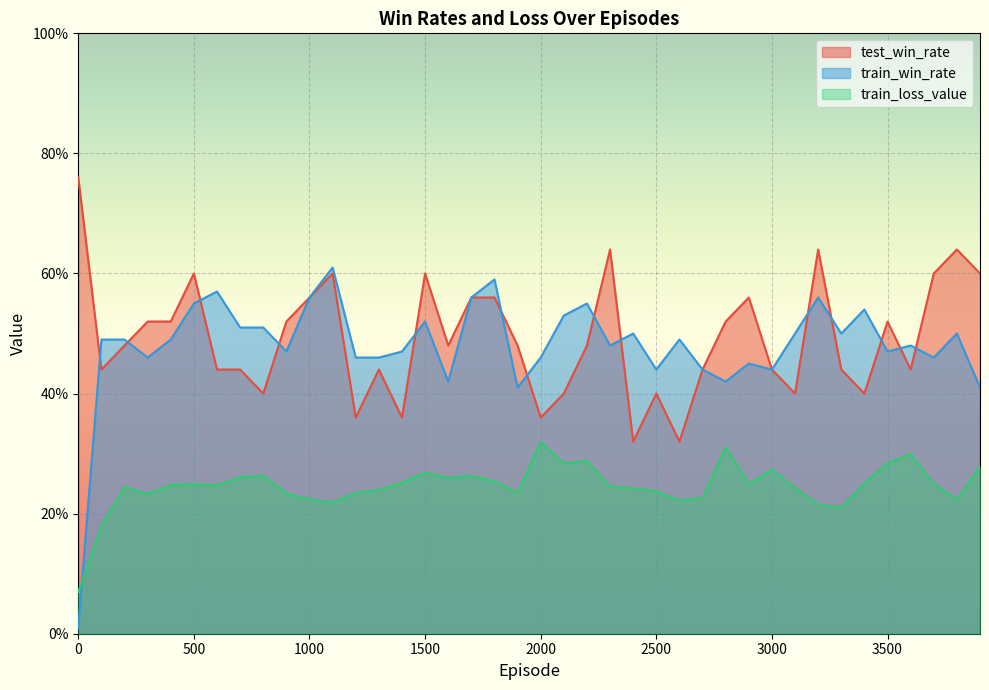

Which has a higher value, 200 or 1000?

1000